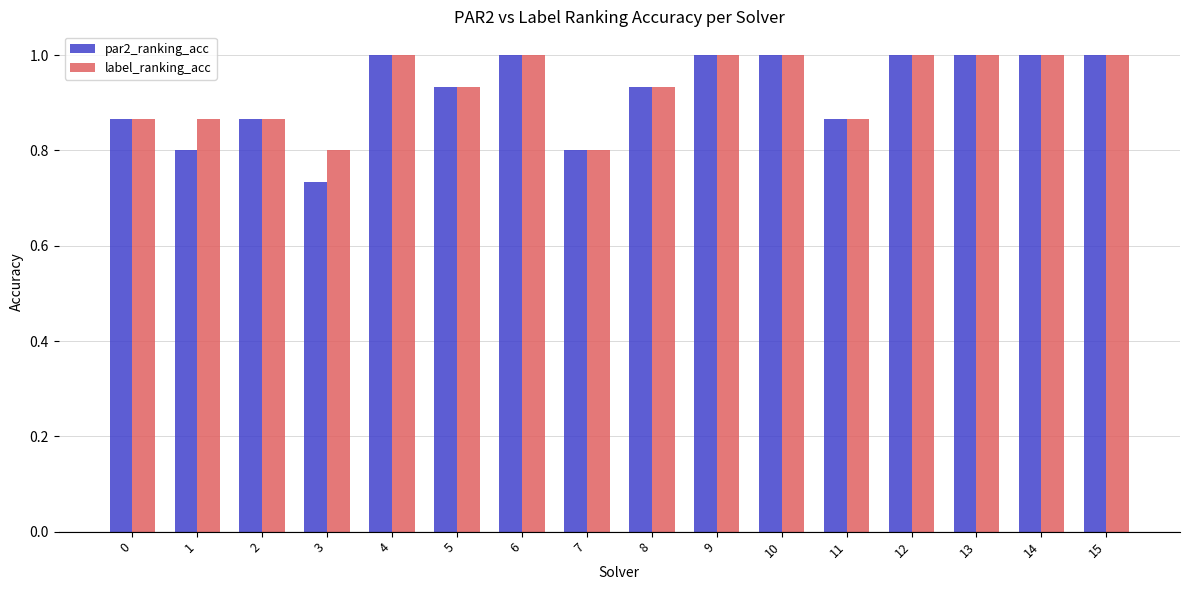

Where is par2_ranking_acc nearest to the value 0?

3